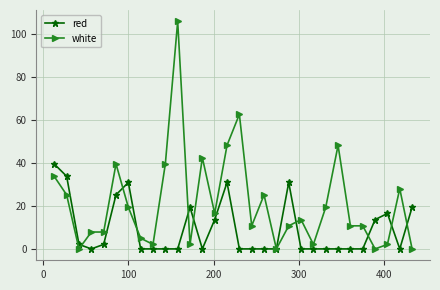

What is the maximum value shown in the chart?

105.7